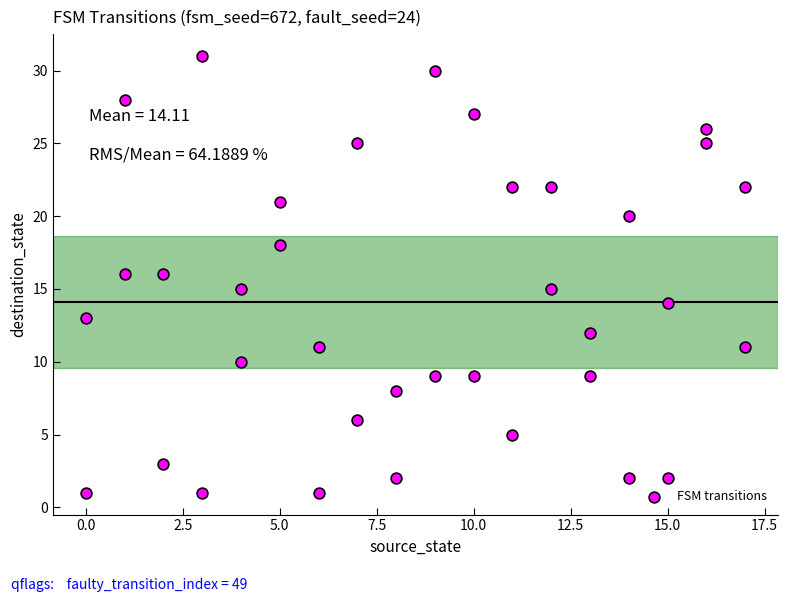

What is the range of Y values (max minus min)?

30